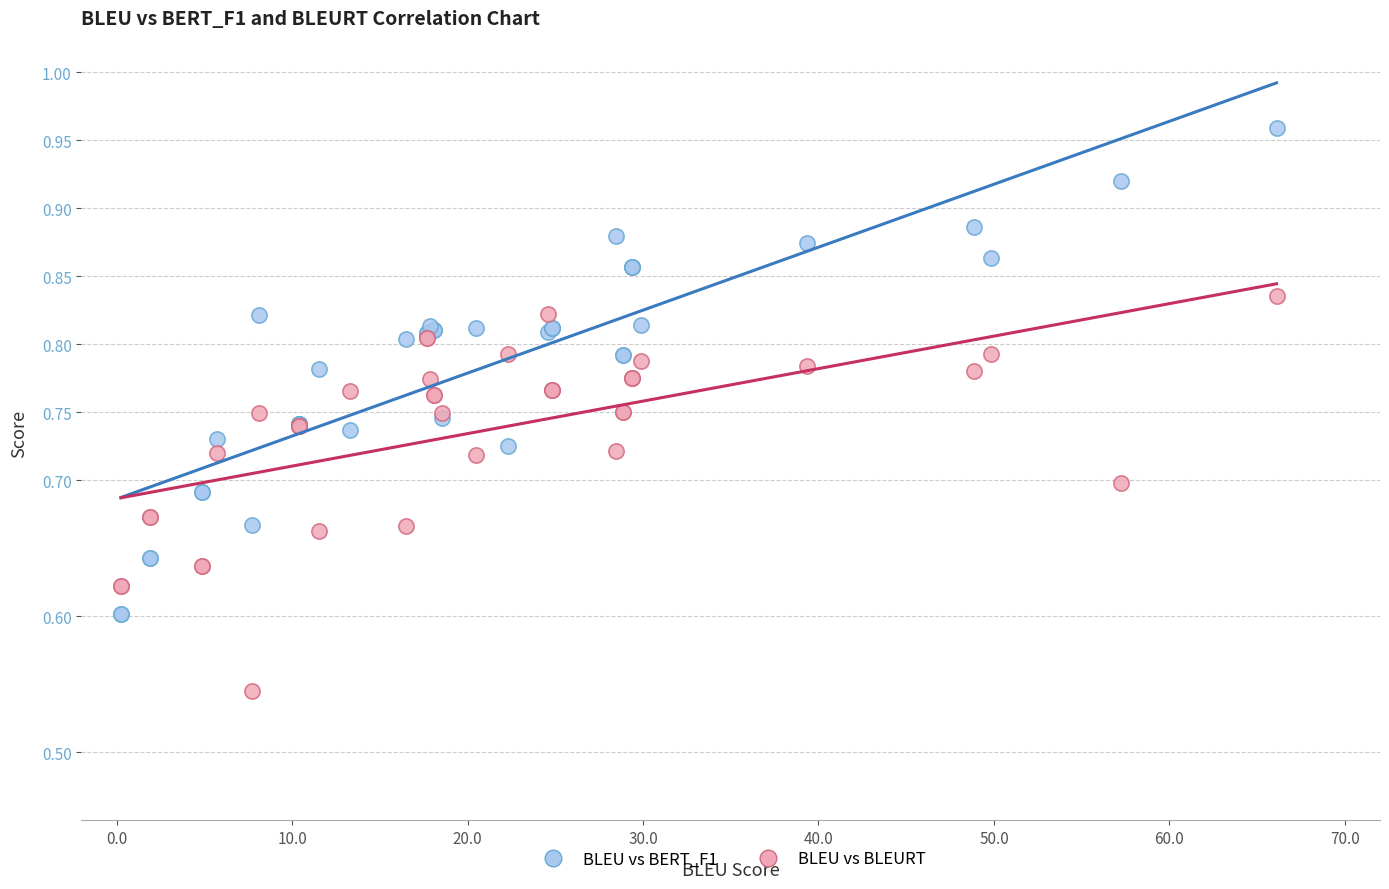

Which series reaches the minimum Y coordinate?

BLEU vs BLEURT